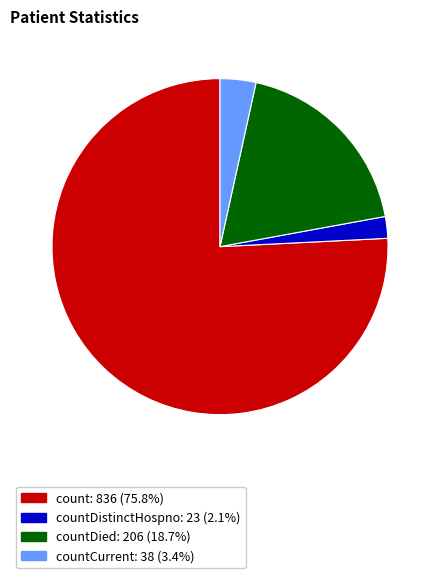

Does any single category account for the majority?

Yes